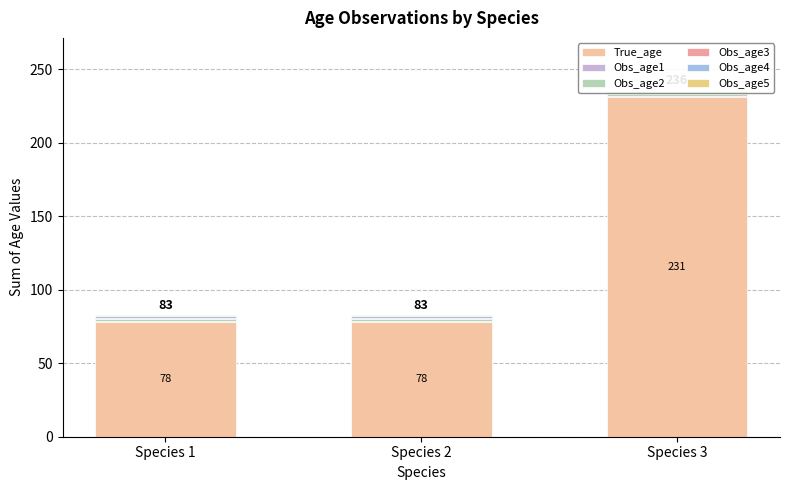

Read the True_age value at Species 2.

78